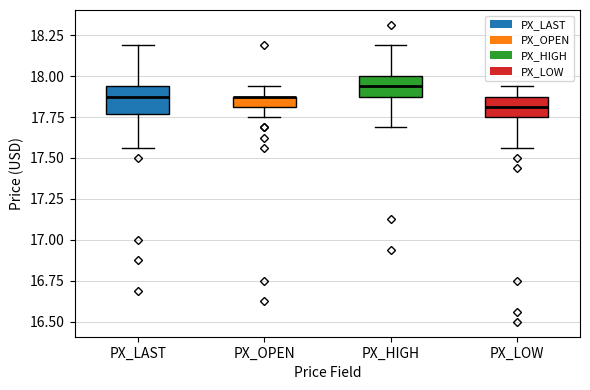

Where is the upper edge of the box for PX_HIGH on the y-axis? The values are not printed on the chart, so give them approximately, as read against the axis.

18.00